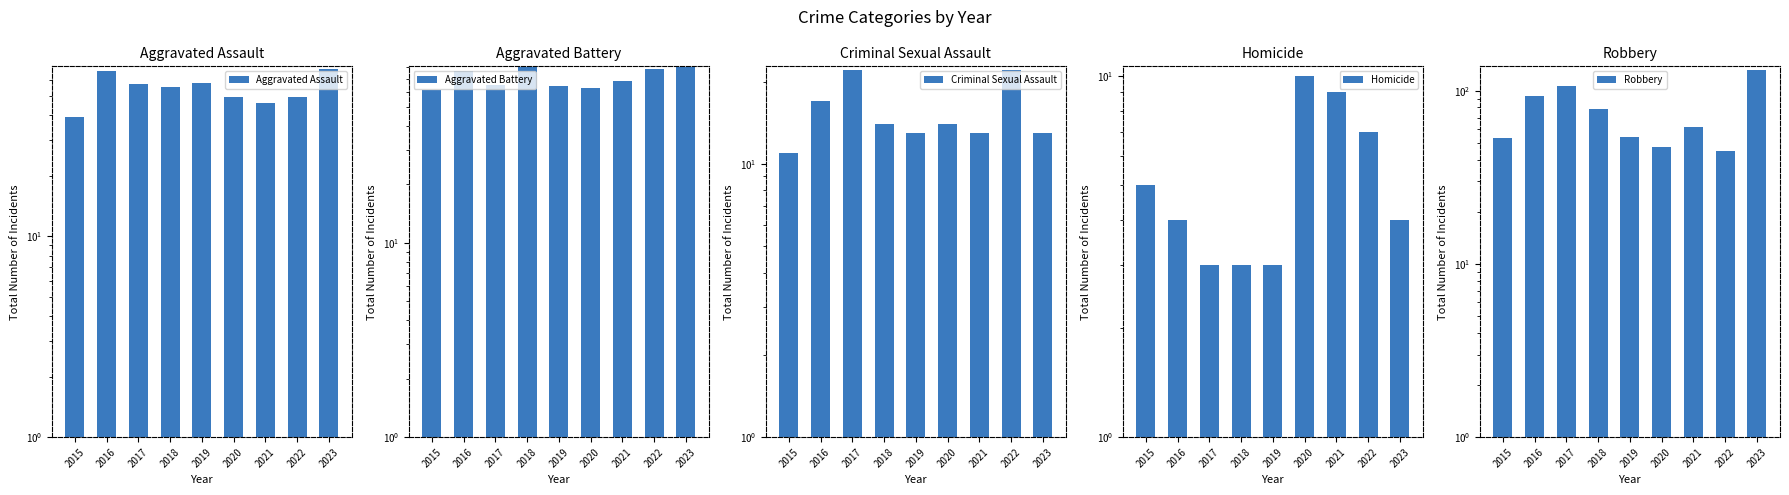

What is the greatest value displayed?

131